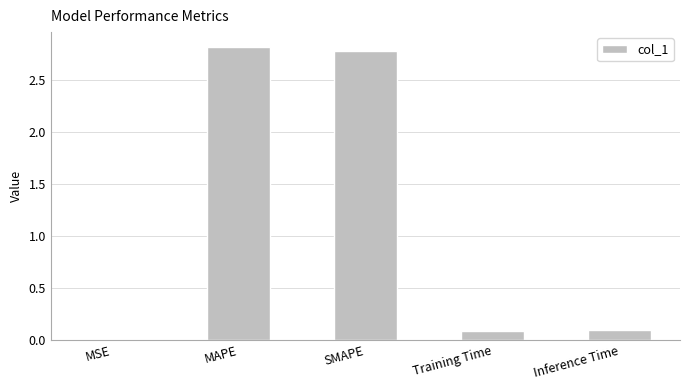

What is the sum of all values?

5.8